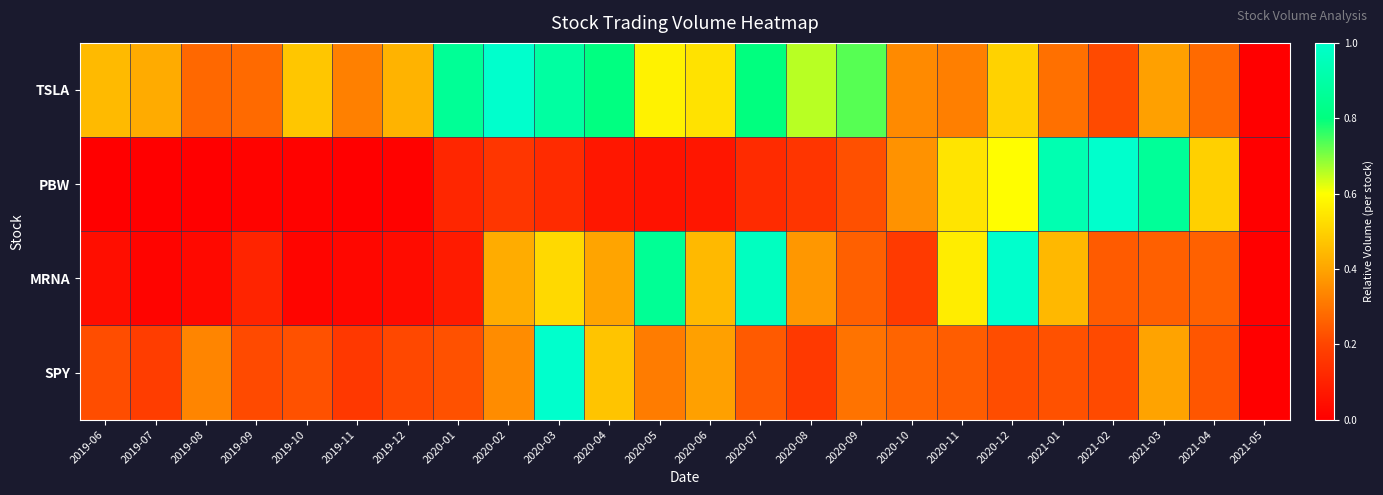

Reading left to right, list all the values displayed in this chart.

TSLA: 2019-06=0.4	2019-07=0.4	2019-08=0.3	2019-09=0.3	2019-10=0.5	2019-11=0.3	2019-12=0.4	2020-01=0.9	2020-02=1.0	2020-03=0.9	2020-04=0.8	2020-05=0.6	2020-06=0.5	2020-07=0.8	2020-08=0.7	2020-09=0.7	2020-10=0.3	2020-11=0.3	2020-12=0.5	2021-01=0.3	2021-02=0.2	2021-03=0.4	2021-04=0.3	2021-05=0.0
PBW: 2019-06=0.0	2019-07=0.0	2019-08=0.0	2019-09=0.0	2019-10=0.0	2019-11=0.0	2019-12=0.0	2020-01=0.1	2020-02=0.2	2020-03=0.1	2020-04=0.1	2020-05=0.1	2020-06=0.1	2020-07=0.1	2020-08=0.2	2020-09=0.2	2020-10=0.4	2020-11=0.5	2020-12=0.6	2021-01=0.9	2021-02=1.0	2021-03=0.9	2021-04=0.5	2021-05=0.0
MRNA: 2019-06=0.0	2019-07=0.0	2019-08=0.0	2019-09=0.1	2019-10=0.0	2019-11=0.0	2019-12=0.0	2020-01=0.1	2020-02=0.4	2020-03=0.5	2020-04=0.4	2020-05=0.9	2020-06=0.4	2020-07=1.0	2020-08=0.4	2020-09=0.3	2020-10=0.2	2020-11=0.6	2020-12=1.0	2021-01=0.4	2021-02=0.2	2021-03=0.3	2021-04=0.3	2021-05=0.0
SPY: 2019-06=0.2	2019-07=0.2	2019-08=0.3	2019-09=0.2	2019-10=0.2	2019-11=0.2	2019-12=0.2	2020-01=0.2	2020-02=0.3	2020-03=1.0	2020-04=0.5	2020-05=0.3	2020-06=0.4	2020-07=0.2	2020-08=0.2	2020-09=0.3	2020-10=0.3	2020-11=0.3	2020-12=0.2	2021-01=0.2	2021-02=0.2	2021-03=0.4	2021-04=0.2	2021-05=0.0